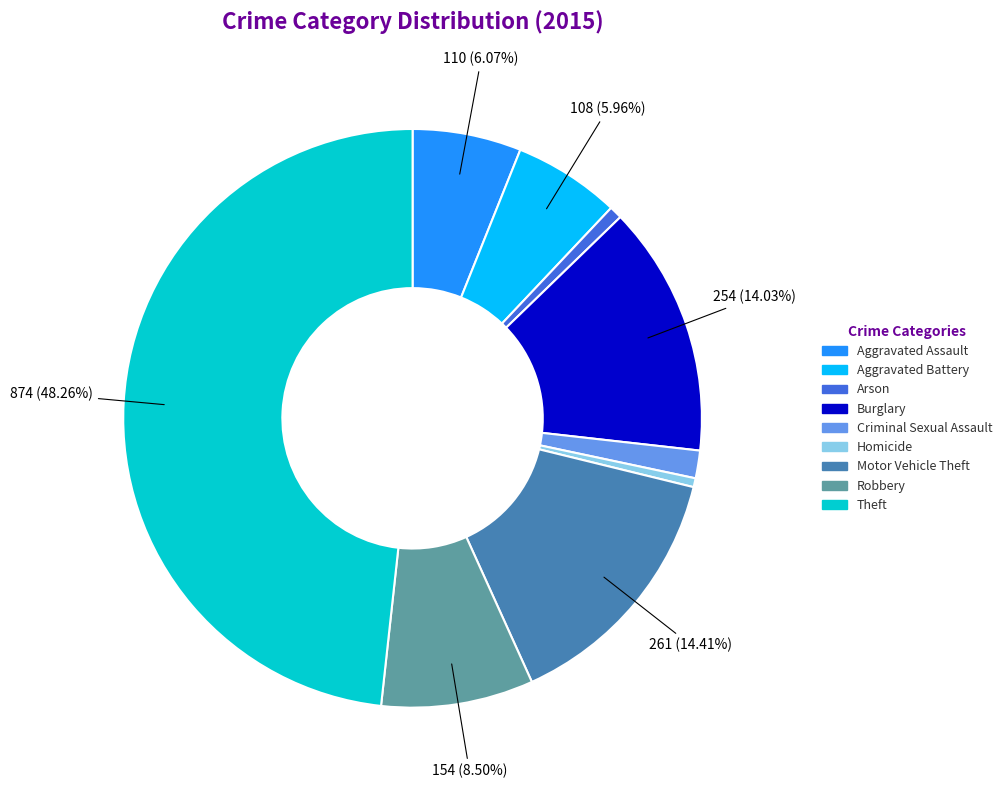

Combined, do Motor Vehicle Theft and Aggravated Battery account for over 50%?

No